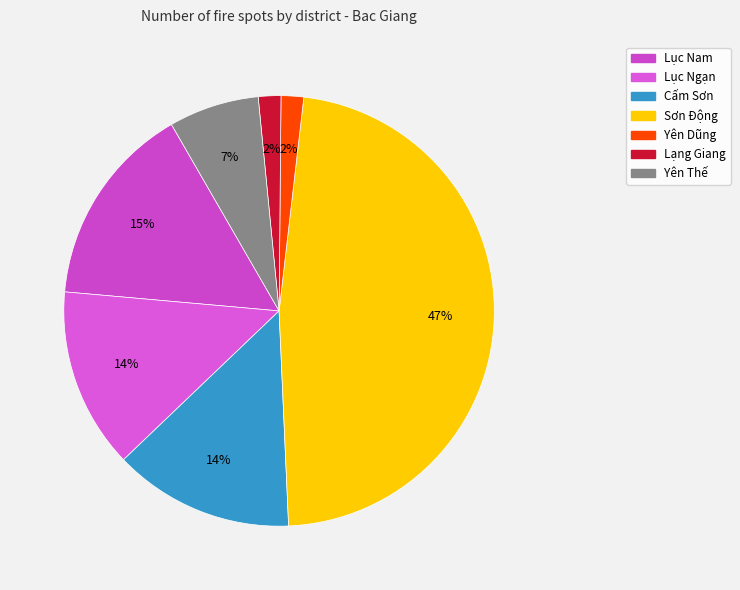

Which category has the biggest portion of the pie?

Sơn Động